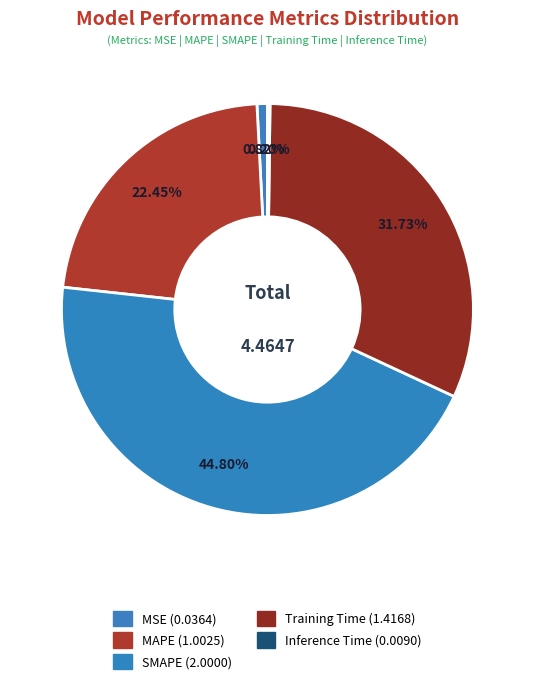

Count the number of slices in the pie.

5